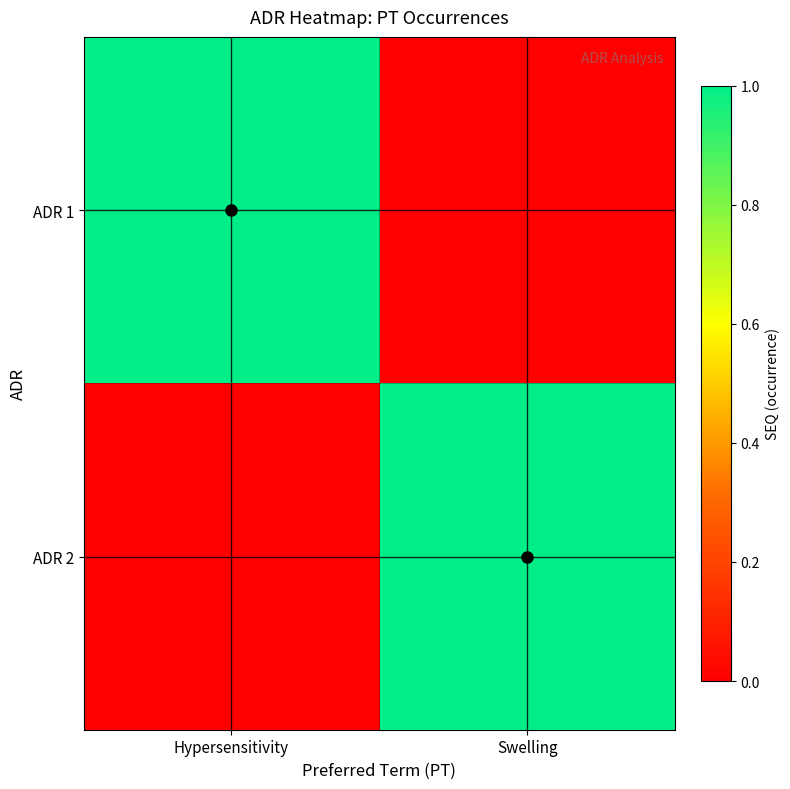

Which series has the largest range (max minus min)?

ADR 1